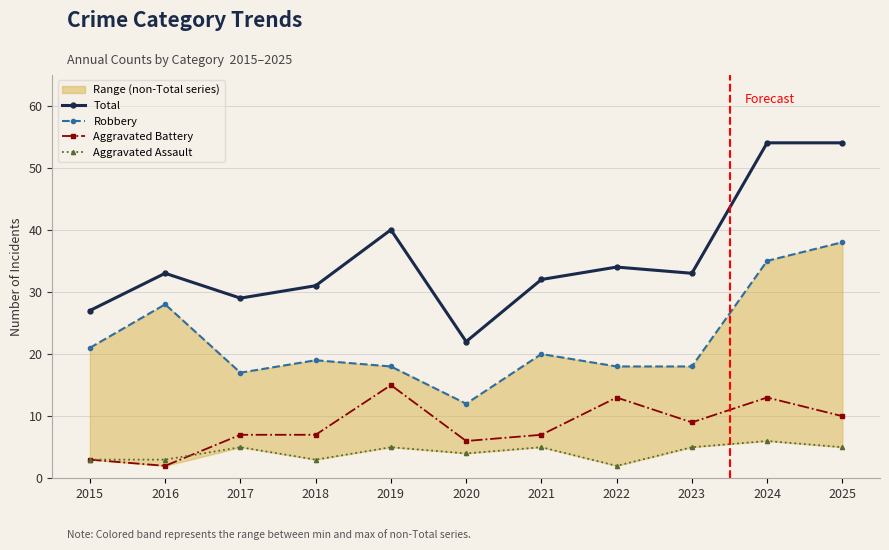

What is the minimum value for Aggravated Battery?

2